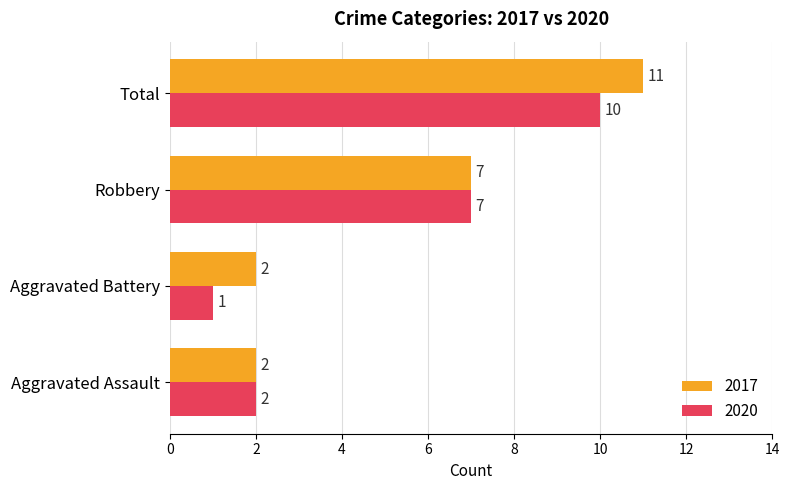

What are all the series names shown in the legend?

2017, 2020